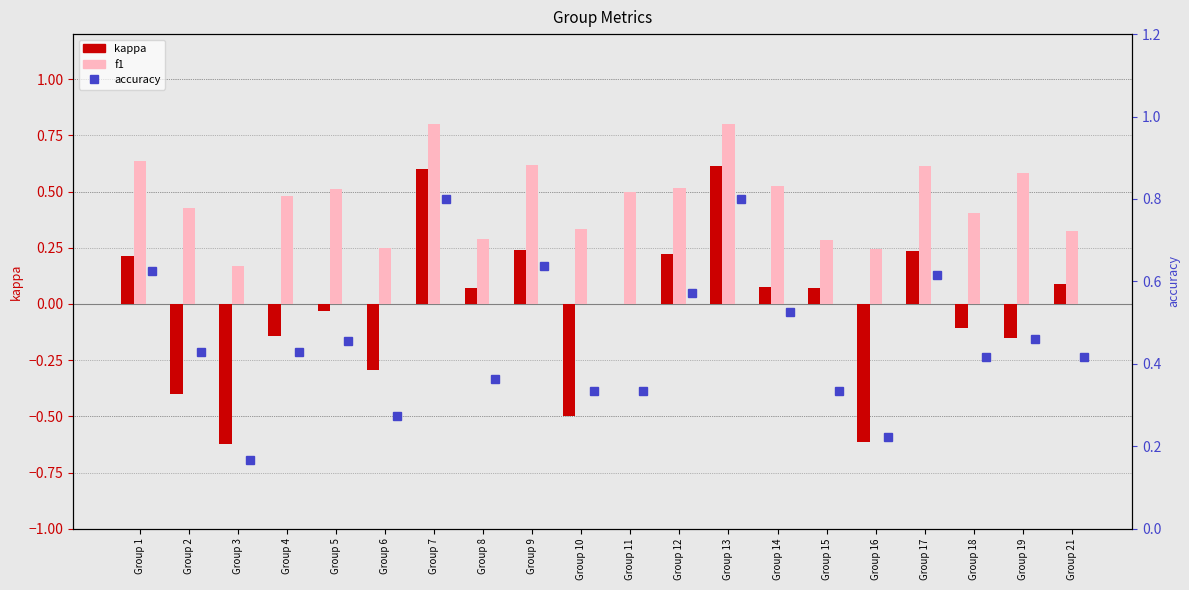

What are all the series names shown in the legend?

kappa, f1, accuracy